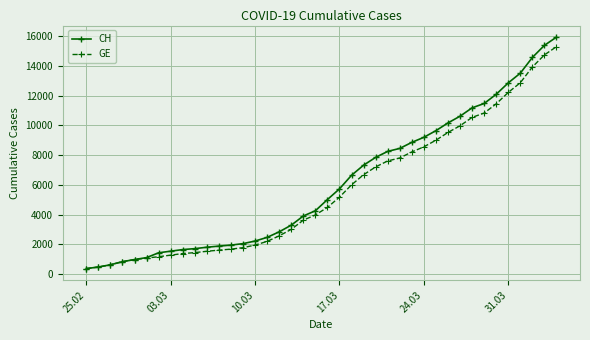

What is the value of the CH point at the 15th from the left?

2226